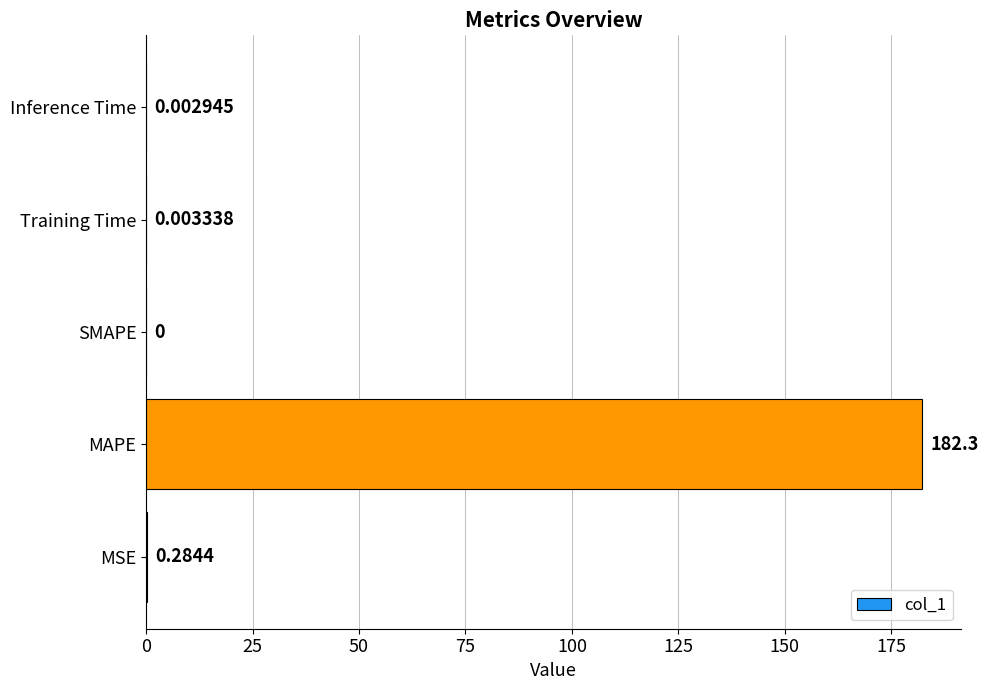

Are the bars horizontal?

Yes